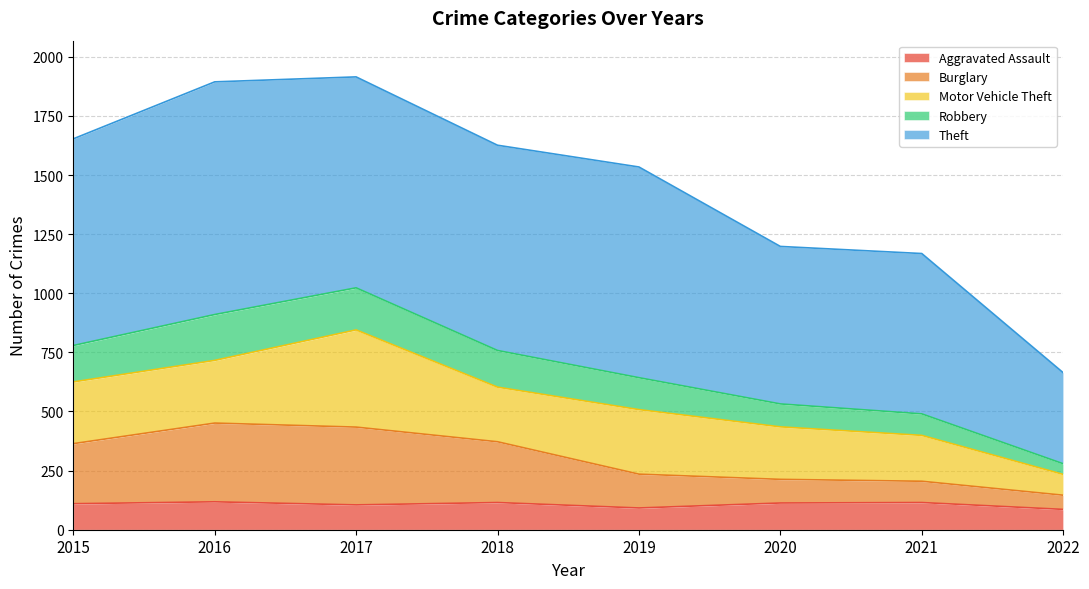

What is the highest value of the Aggravated Assault series?

118